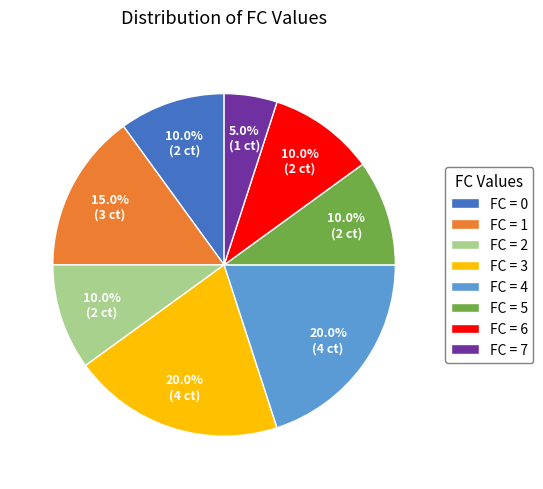

Which category has the smallest portion of the pie?

FC = 7